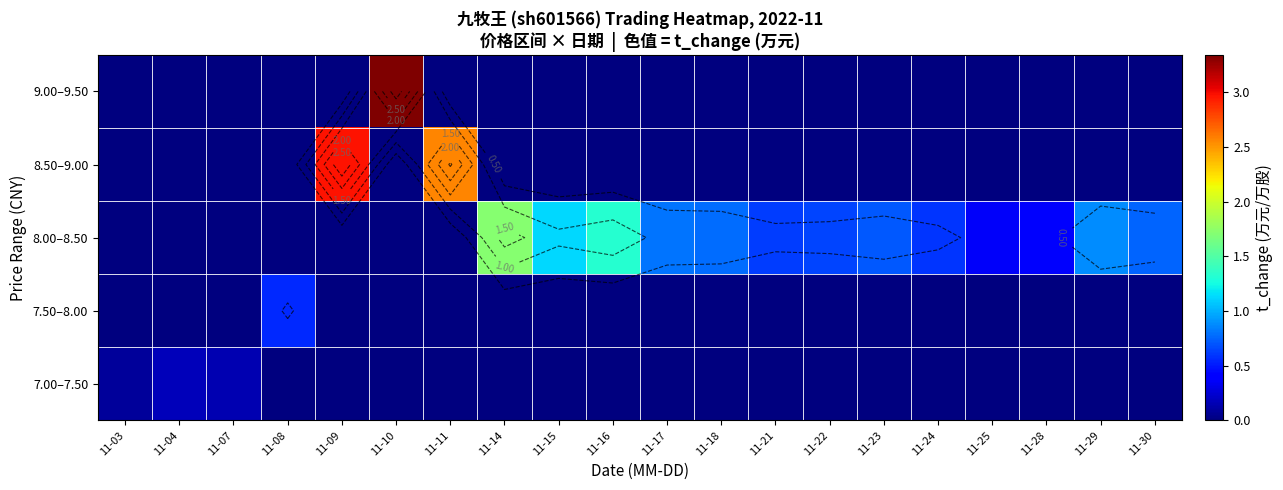

List the series in order of their peak value, highest first.

9.00–9.50, 8.50–9.00, 8.00–8.50, 7.50–8.00, 7.00–7.50